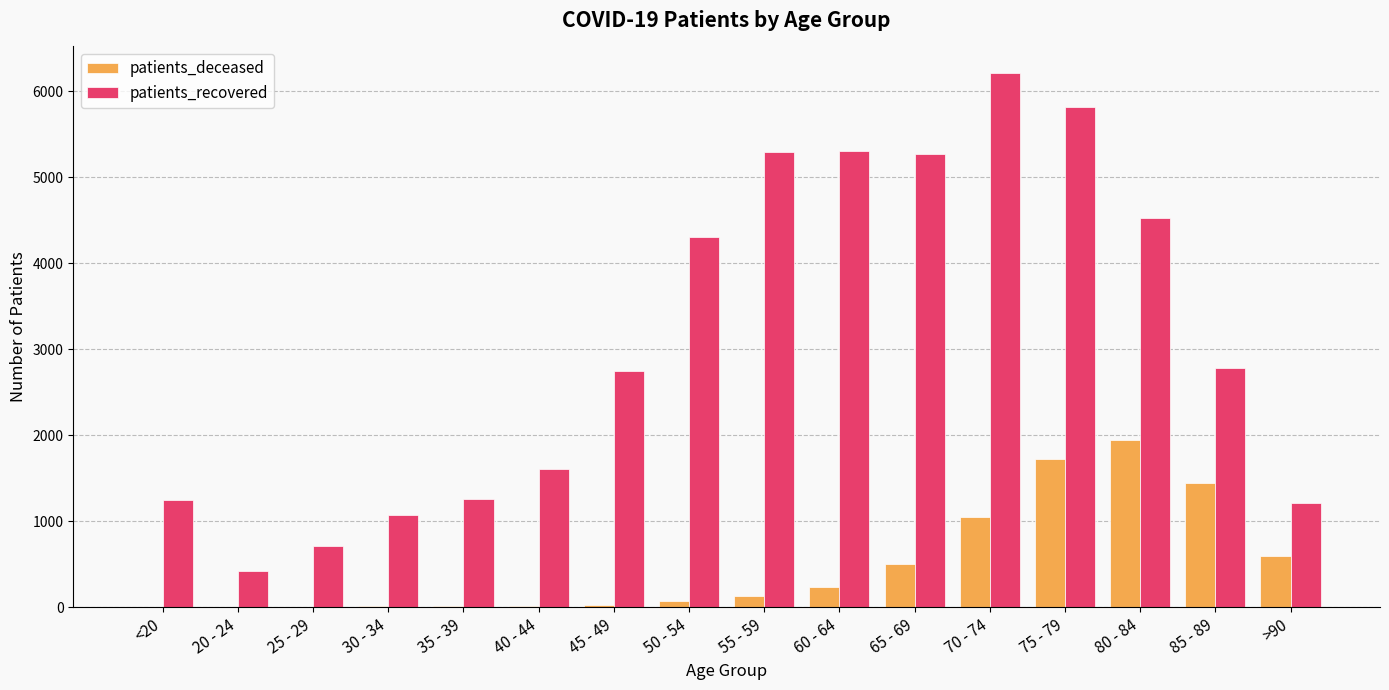

Between 70 - 74 and 80 - 84, which series saw the biggest shift?

patients_recovered